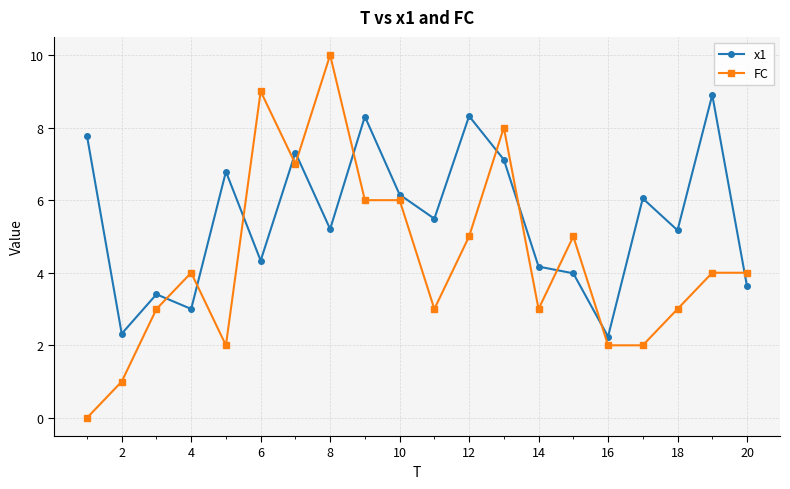

True or false: FC has more than 1 points higher than both neighbors.

True